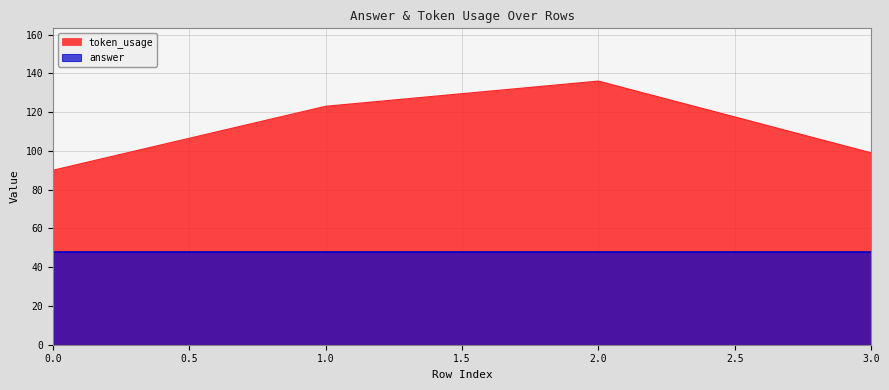

Does the chart display data point markers on the line(s)?

No